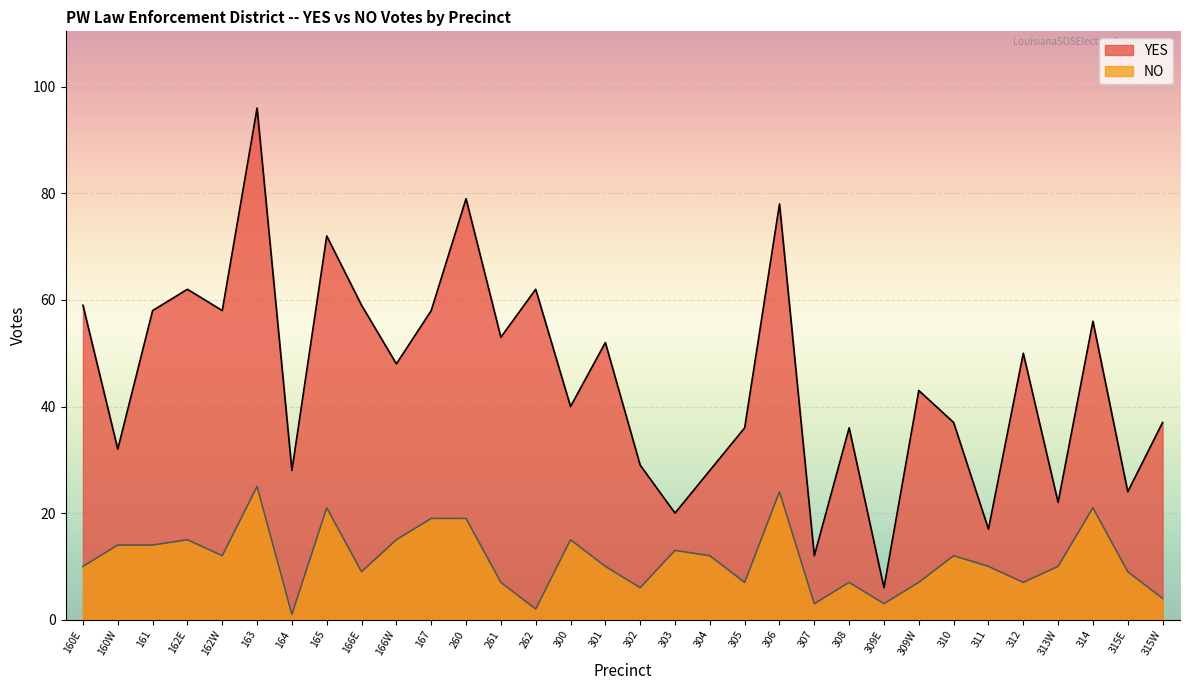

What value does the YES series have at 304?

28